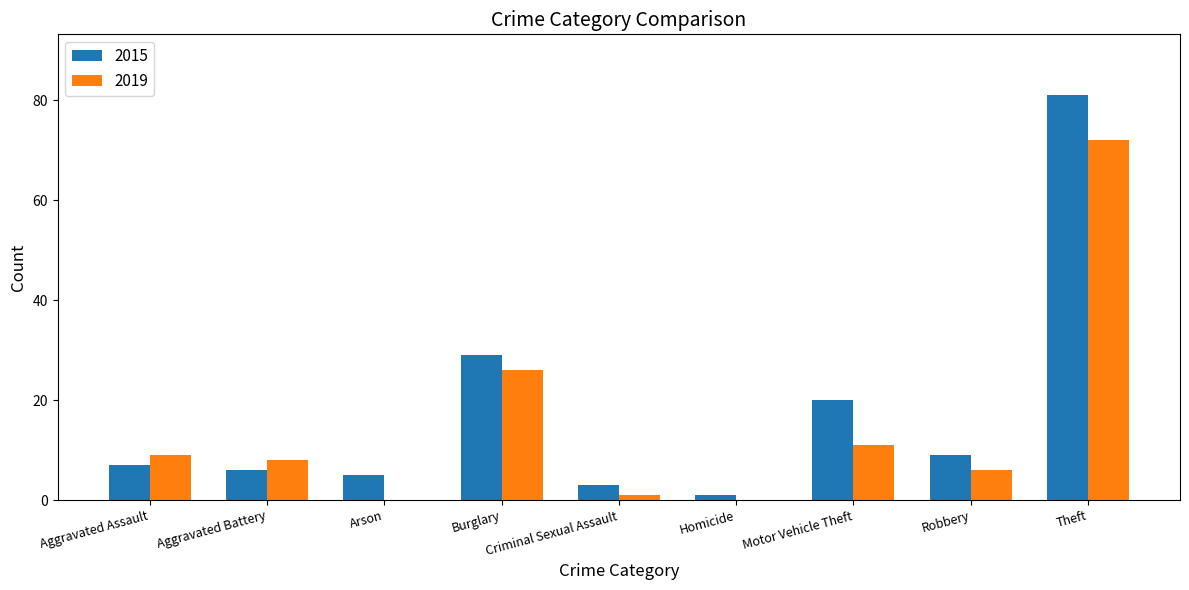

Where does the 2019 series first go above 8?

Aggravated Assault